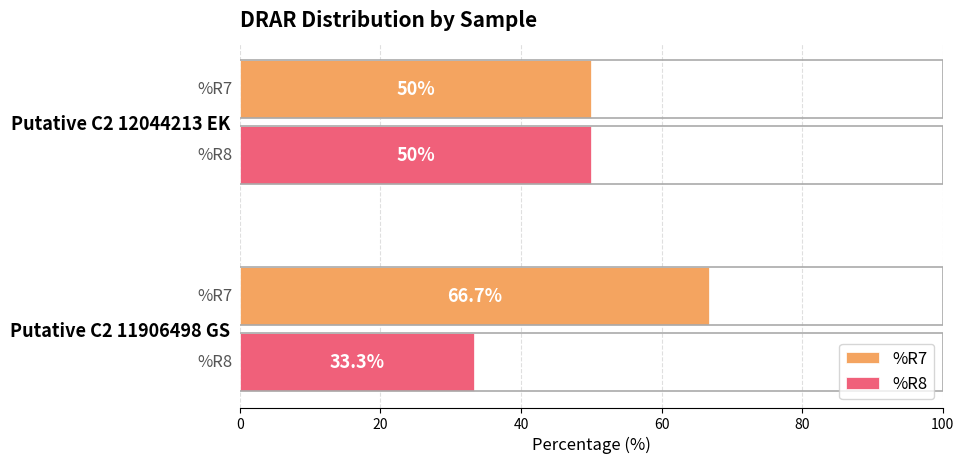

True or false: %R8 has a value of 33.3 at Putative C2 11906498 GS.

True